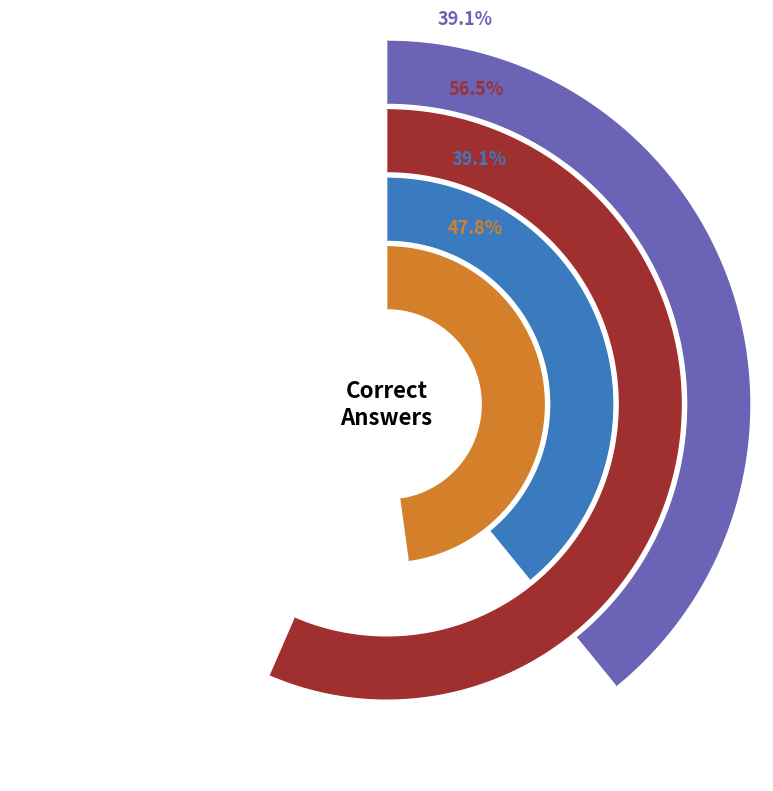

Does any single category account for the majority?

No